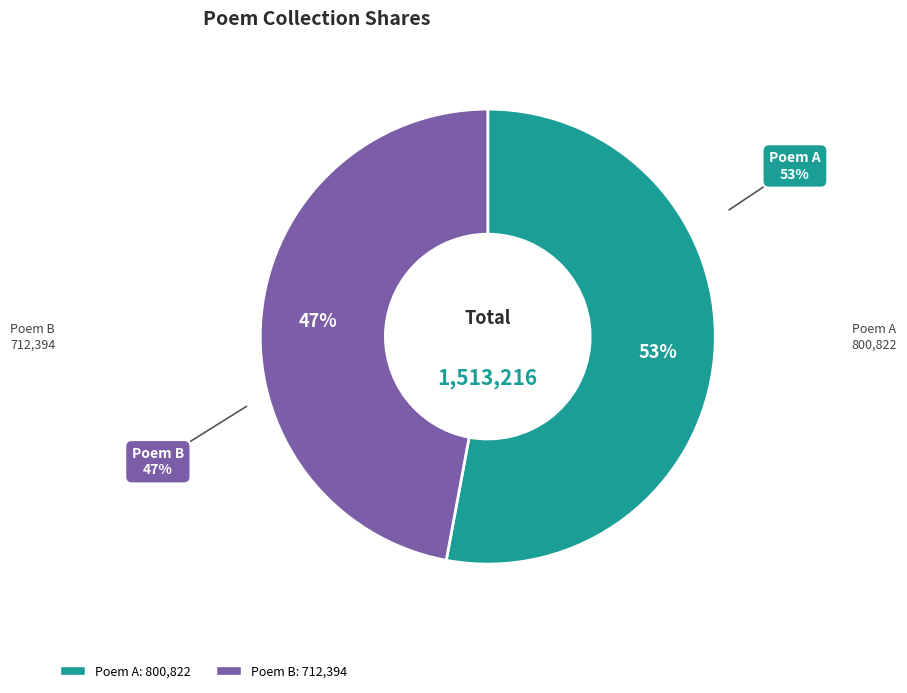

Count the number of slices in the pie.

2